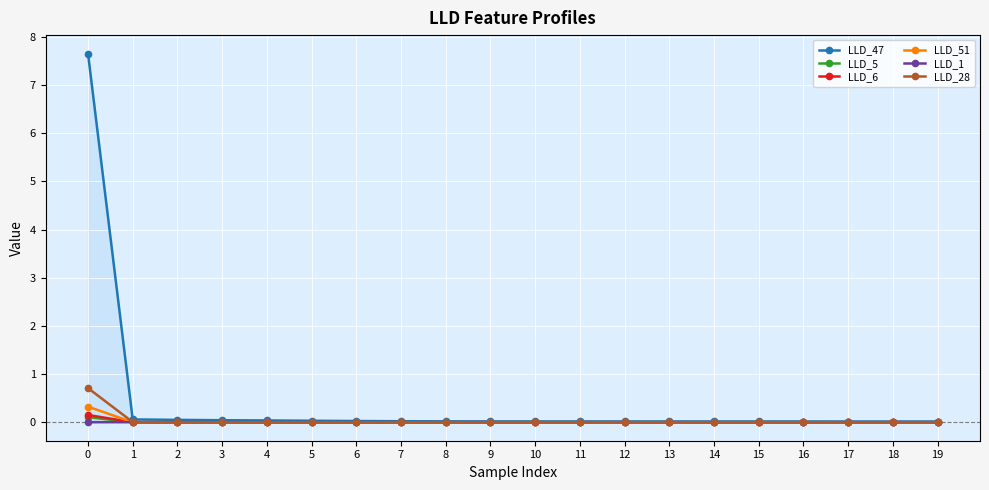

How many lines are shown in the chart?

6